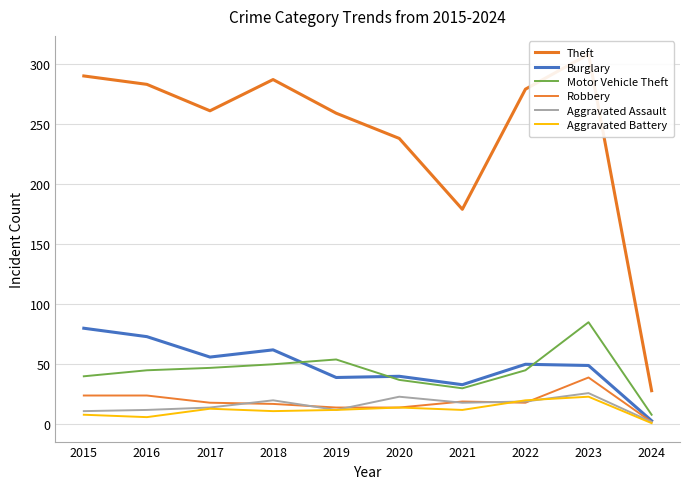

The value of Aggravated Assault at 2021 is 18. True or false?

True